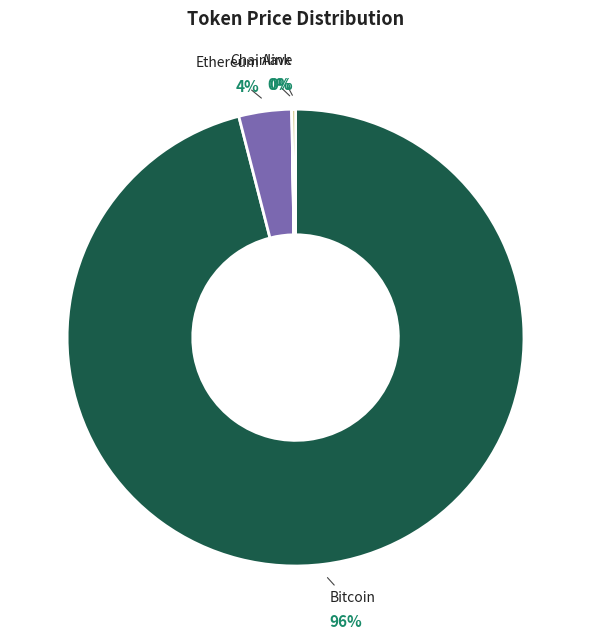

Combined, do Bitcoin and Chainlink account for over 50%?

Yes